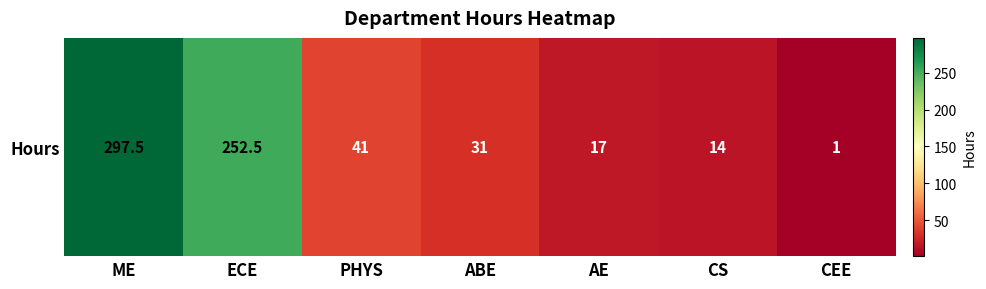

Is it true that the value at CS is 3.0?

False